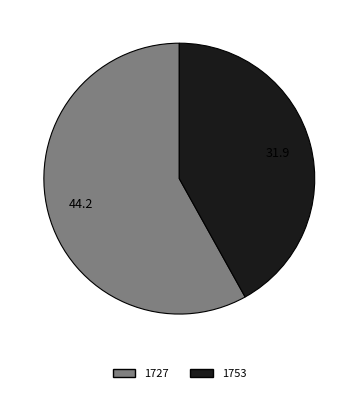

Count the number of slices in the pie.

2